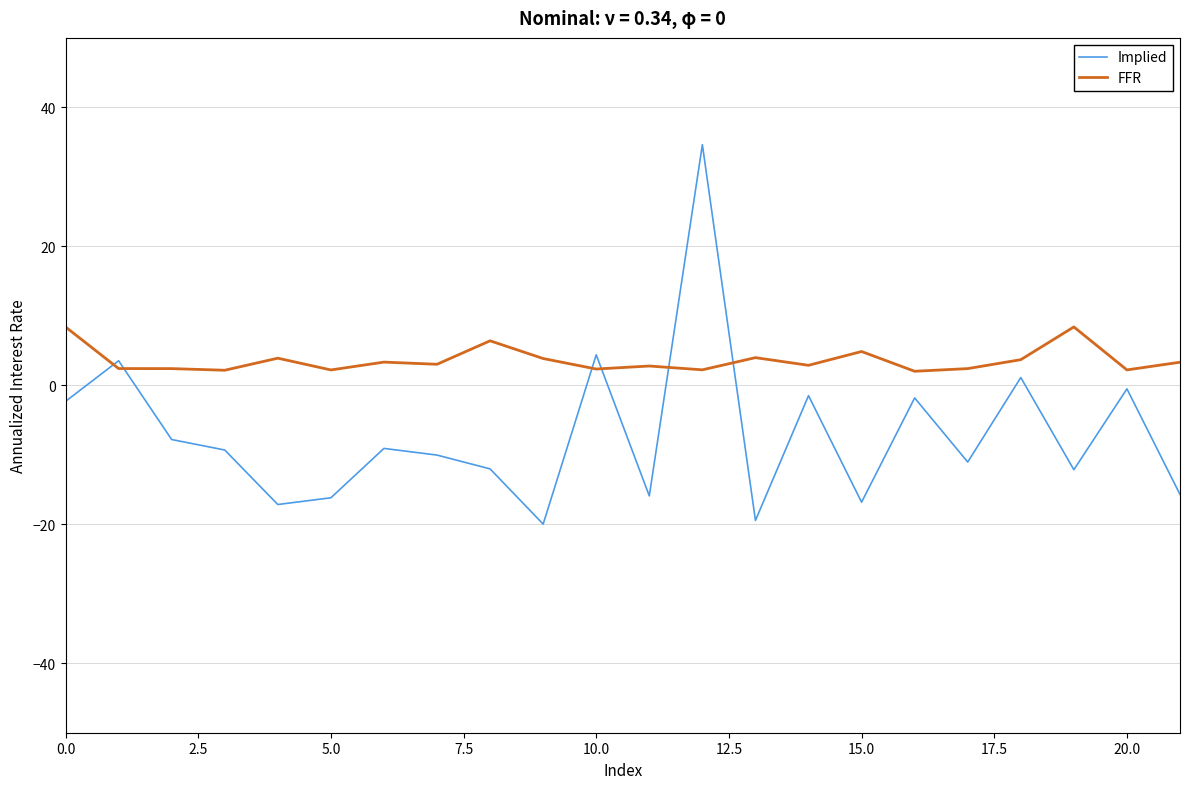

Rank the series by their maximum value, from highest to lowest.

Implied, FFR